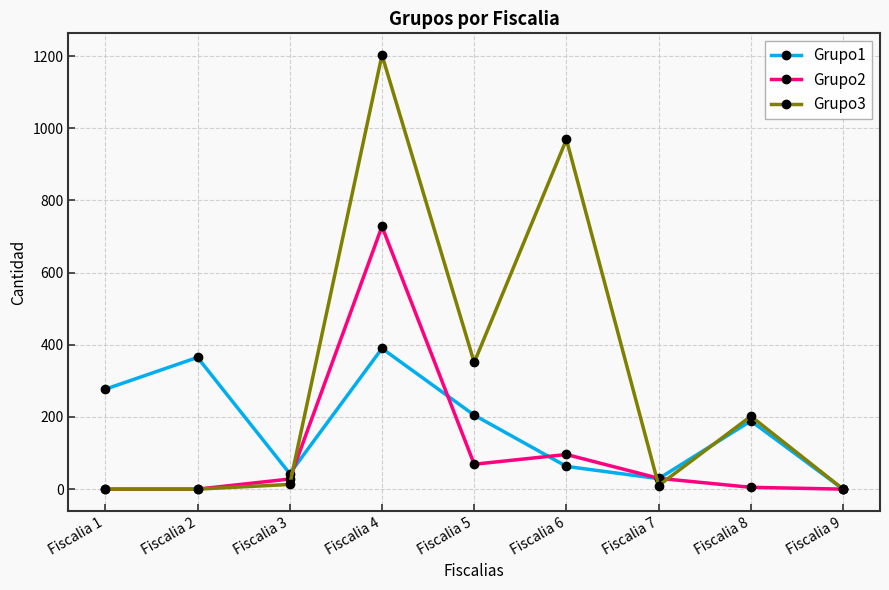

List the series in order of their peak value, lowest first.

Grupo1, Grupo2, Grupo3